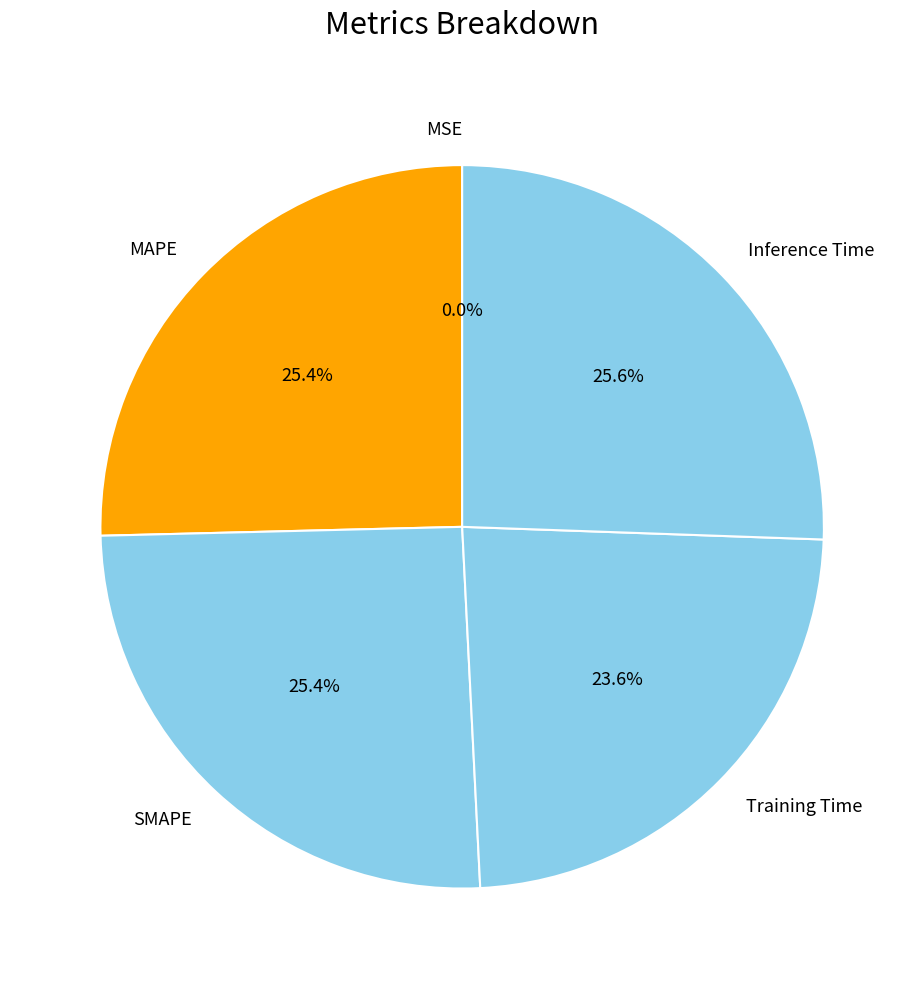

Is Training Time the majority of the pie?

No